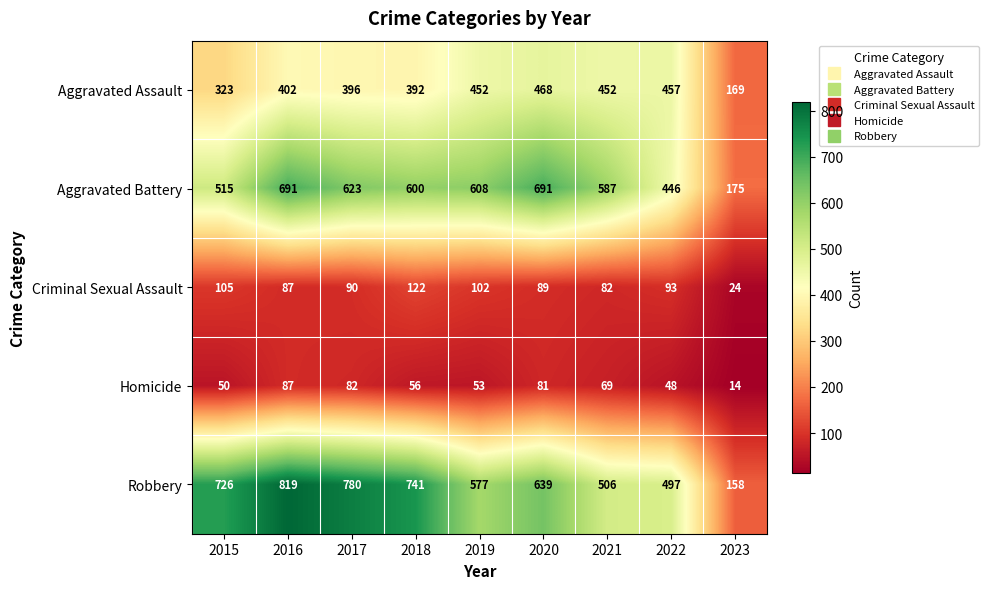

The Criminal Sexual Assault series shows 89 at 2020. True or false?

True